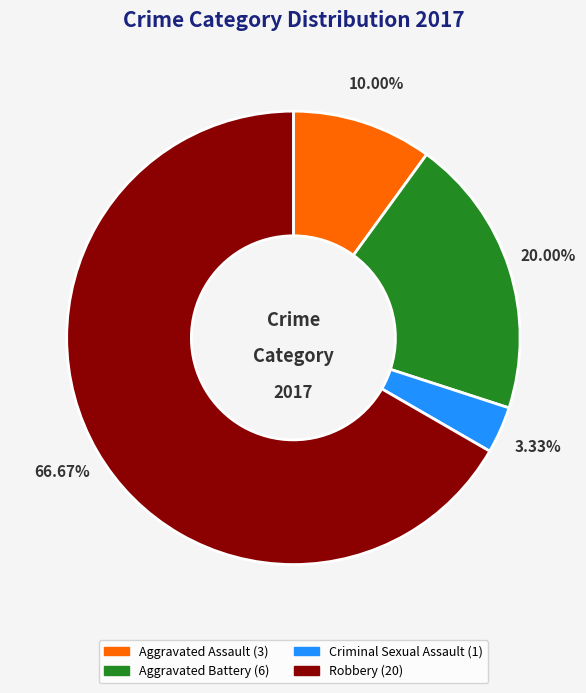

To the nearest percent, what portion does Criminal Sexual Assault represent?

3%